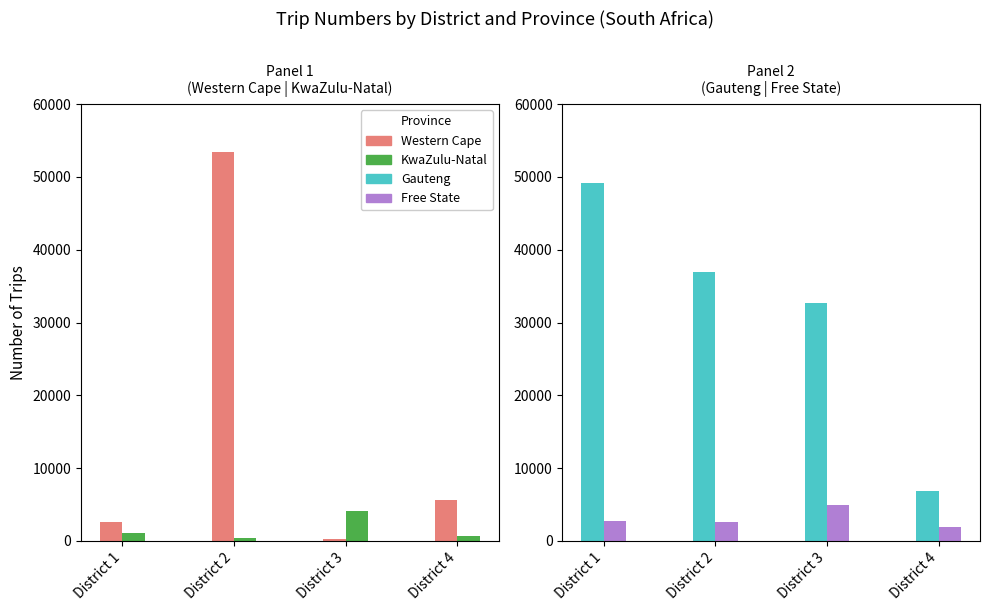

What are all the series names shown in the legend?

Western Cape, KwaZulu-Natal, Gauteng, Free State